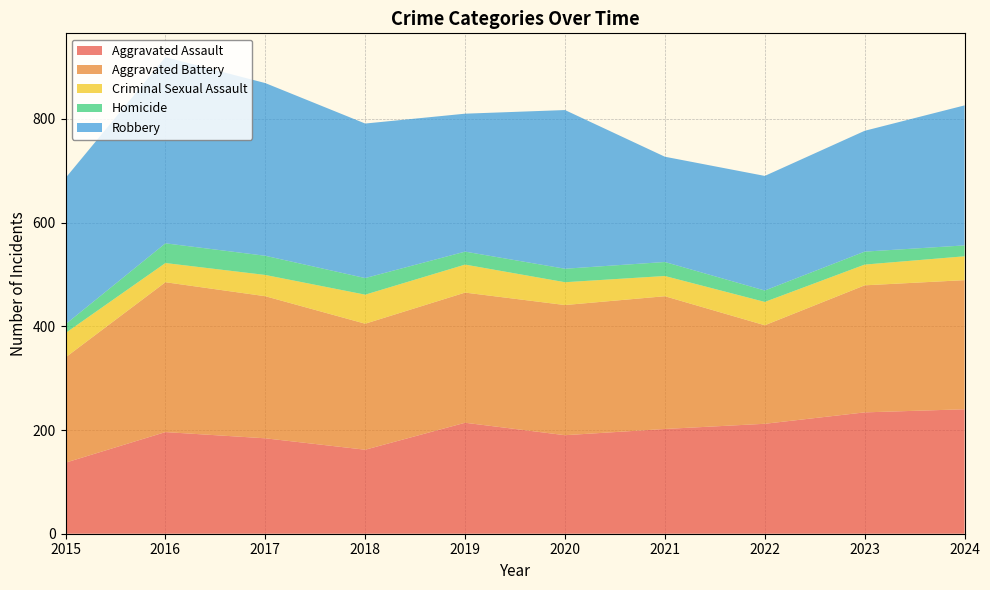

Reading right to left, what are all the values shown in this chart?

Aggravated Assault: 240	234	212	202	190	214	162	184	196	137
Aggravated Battery: 249	245	190	256	251	251	243	274	289	203
Criminal Sexual Assault: 46	40	45	39	44	54	56	41	37	47
Homicide: 21	25	22	27	26	25	32	37	38	17
Robbery: 270	233	221	203	306	266	298	333	359	282